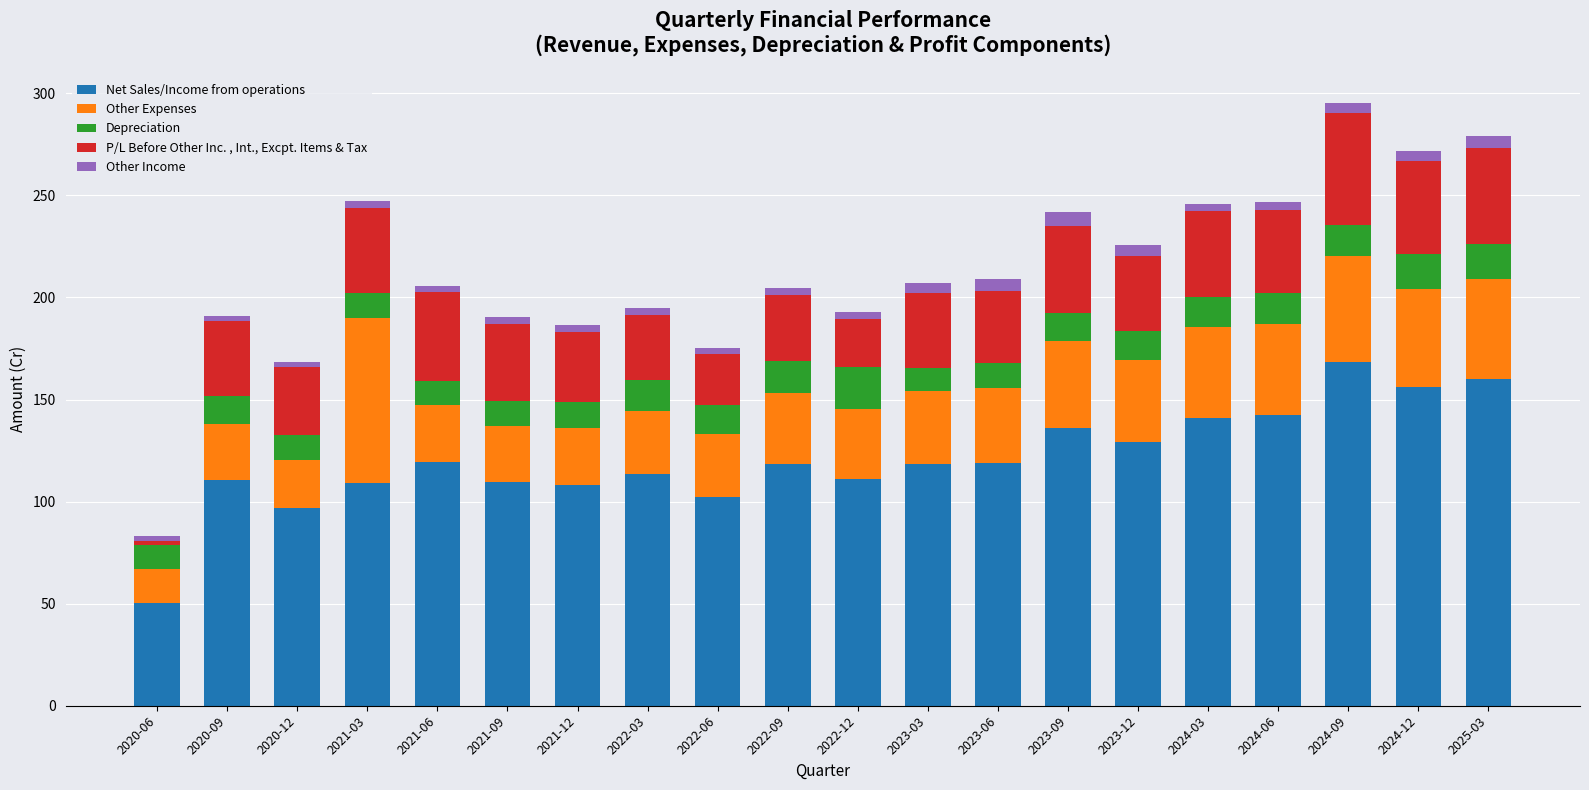

How many distinct data groups are displayed?

5